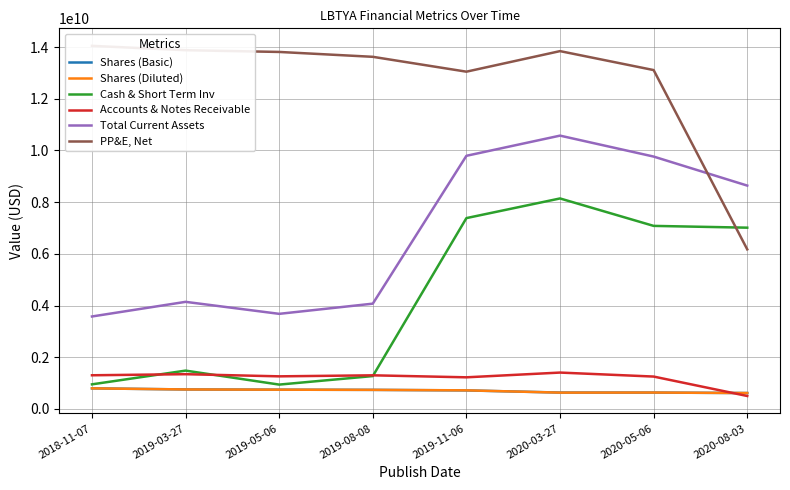

Which category has the highest value in the Total Current Assets series?

2020-03-27